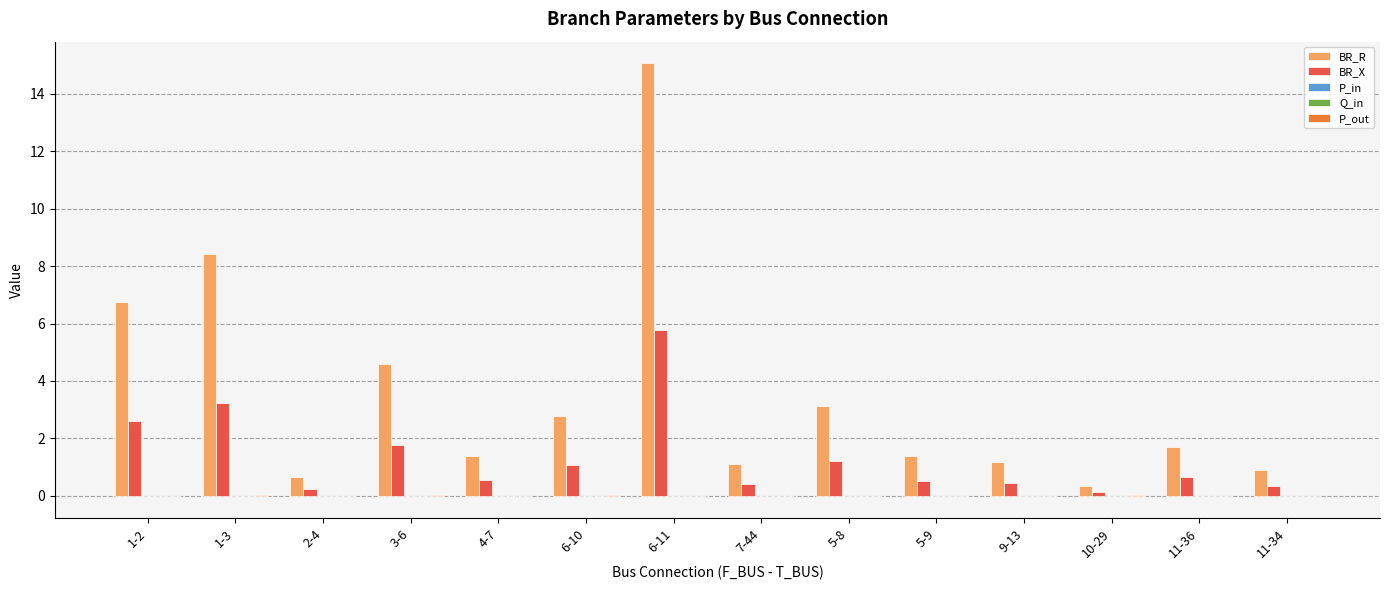

How many distinct data groups are displayed?

5